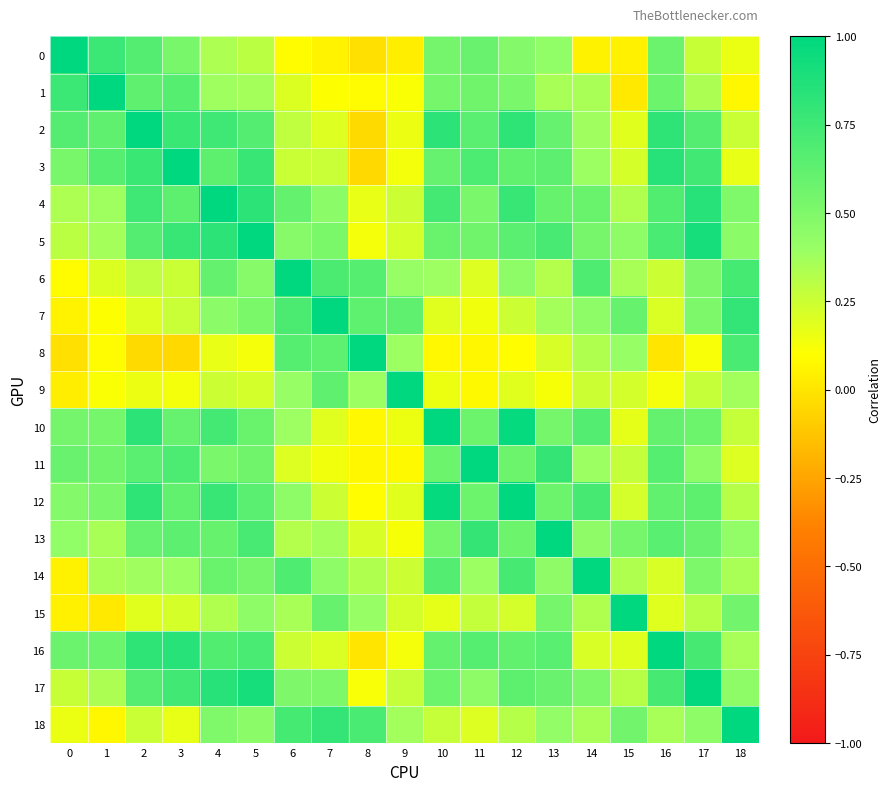

Which series has the largest total across all categories?

4